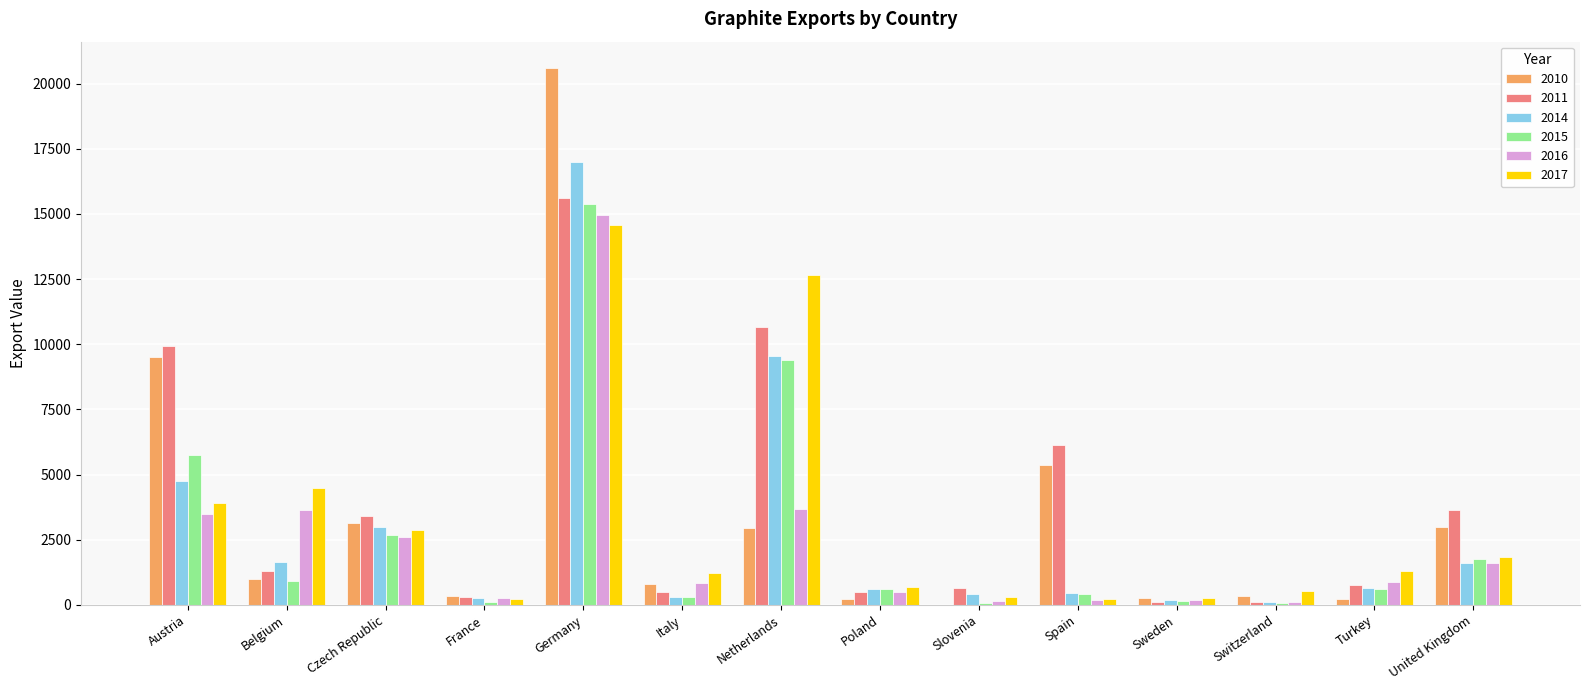

Between Poland and Turkey, which series saw the biggest shift?

2017